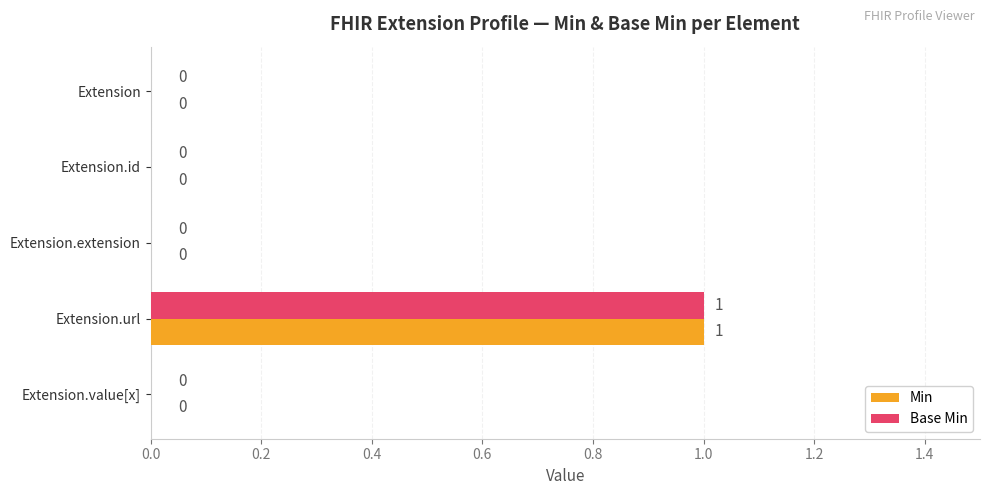

Is it true that Min equals 0 at Extension?

True